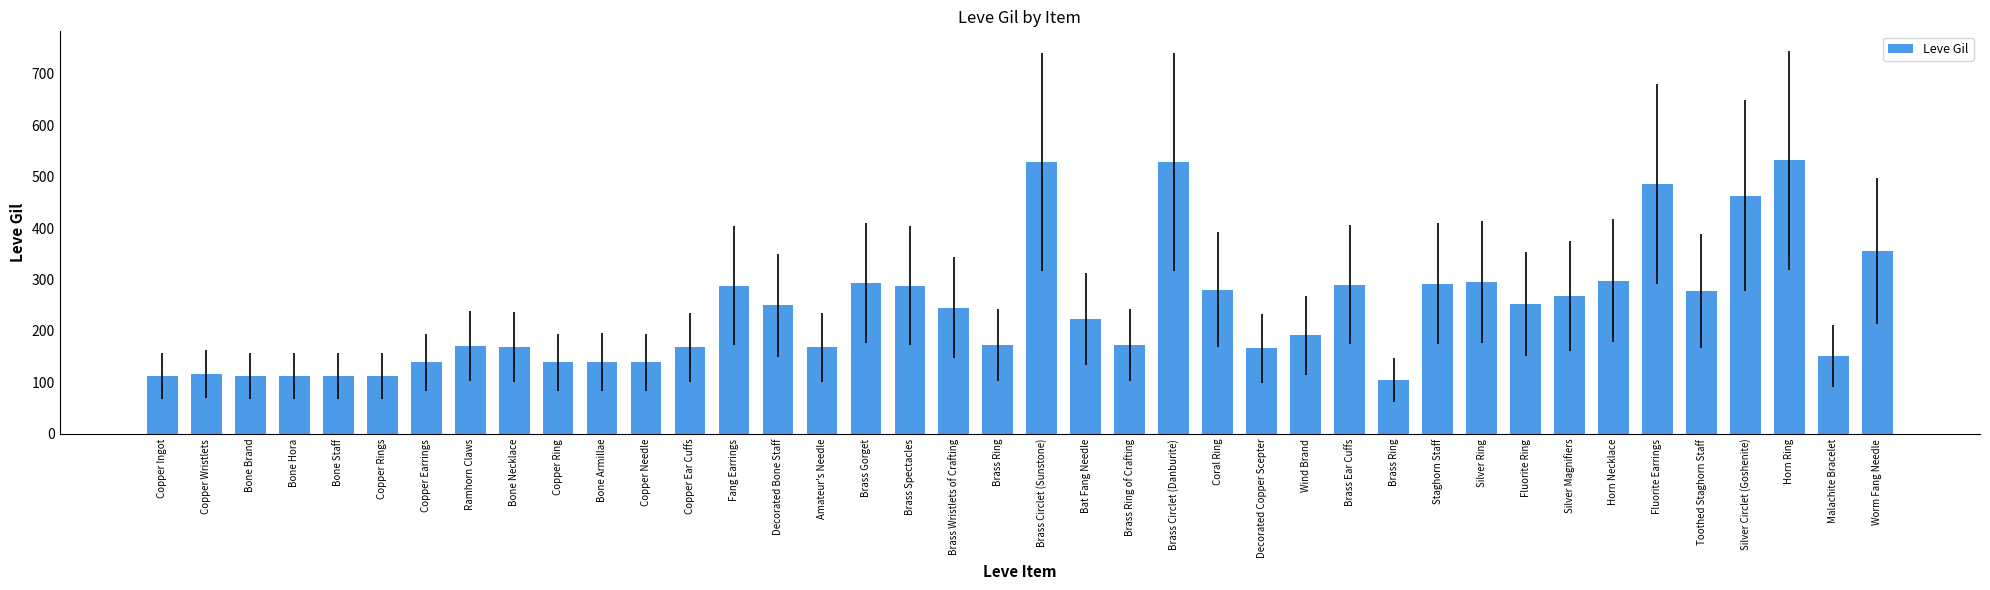

How many bars are there in total?

40